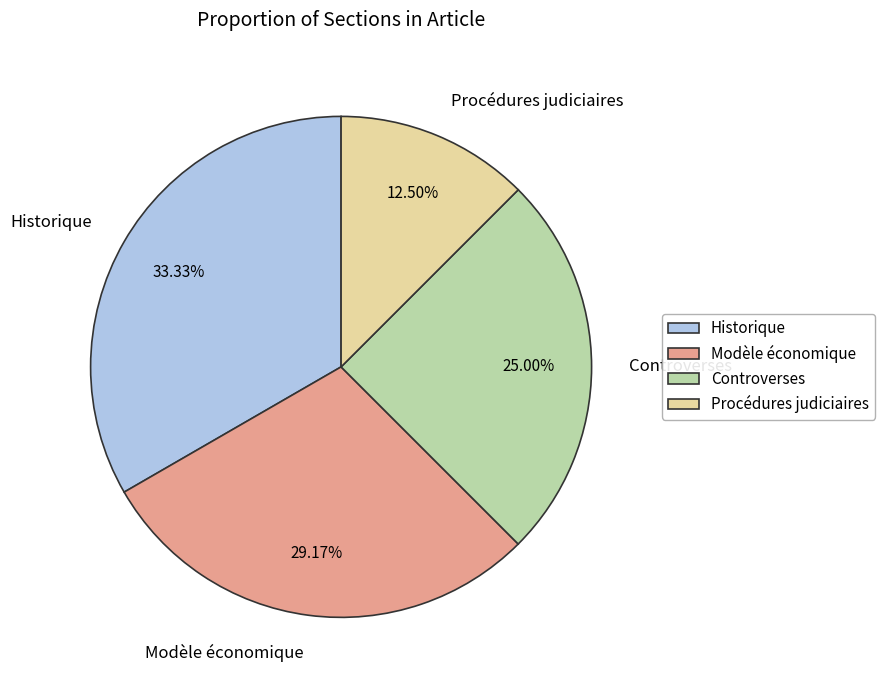

Between Procédures judiciaires and Historique, which is larger?

Historique